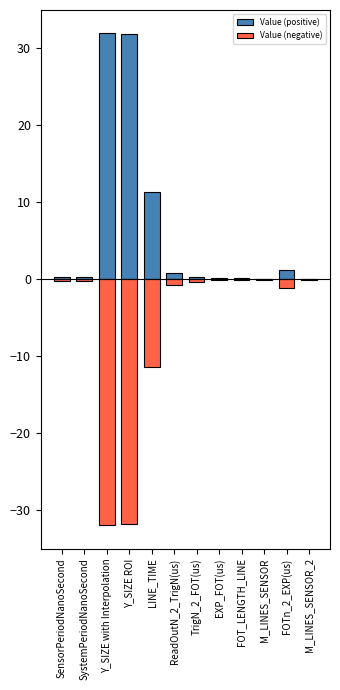

What is the average value of the Value (negative) series?

-6.5